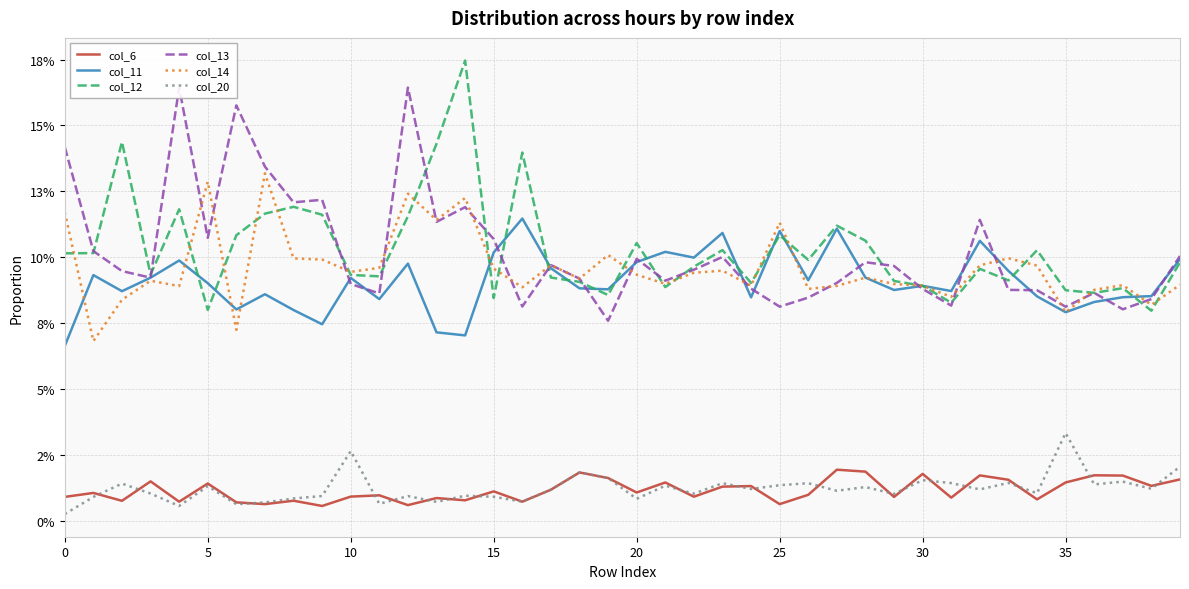

What are all the series names shown in the legend?

col_6, col_11, col_12, col_13, col_14, col_20